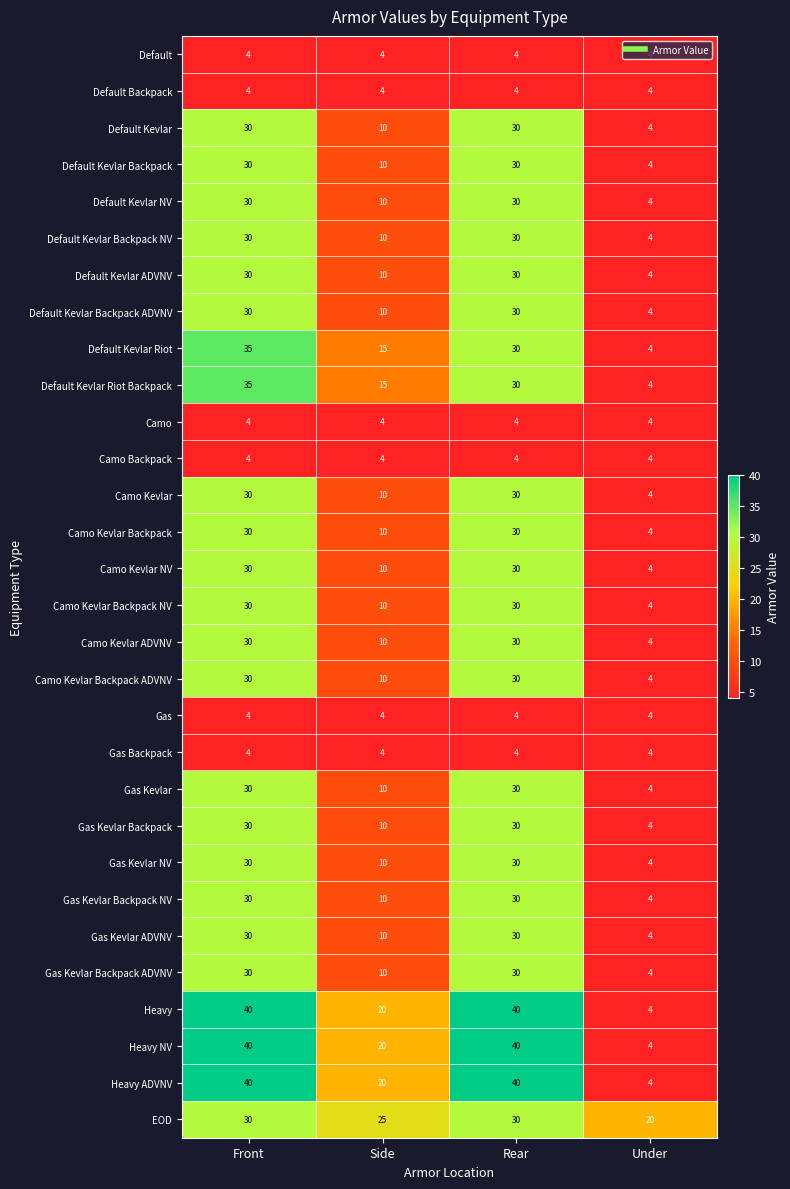

True or false: Camo Kevlar Backpack NV has a value of 20 at Rear.

False